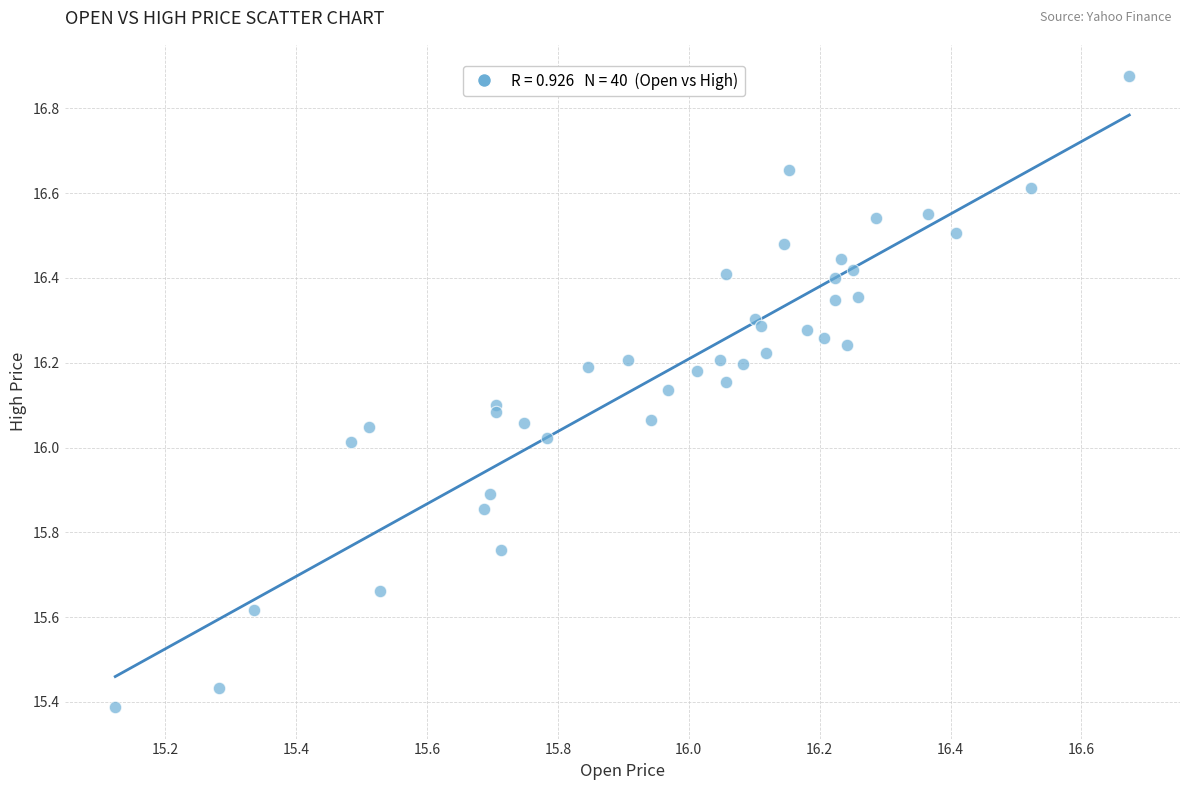

What is the range of X values (max minus min)?

1.5